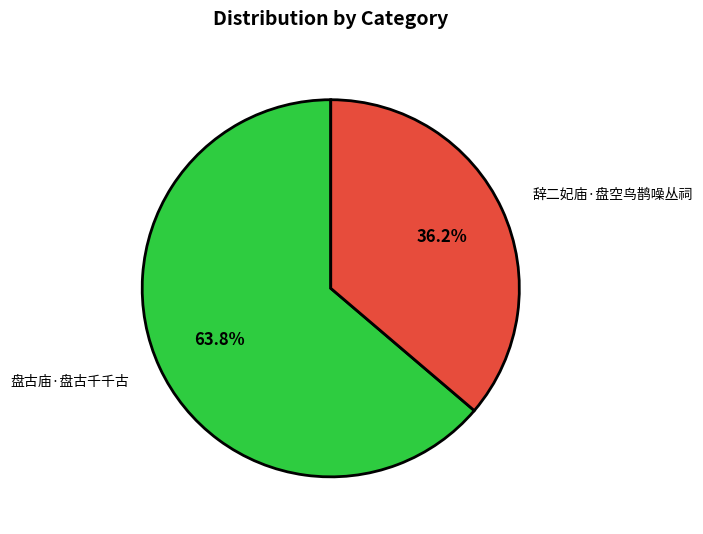

To the nearest percent, what percentage of the pie is 辞二妃庙·盘空鸟鹊噪丛祠?

36%